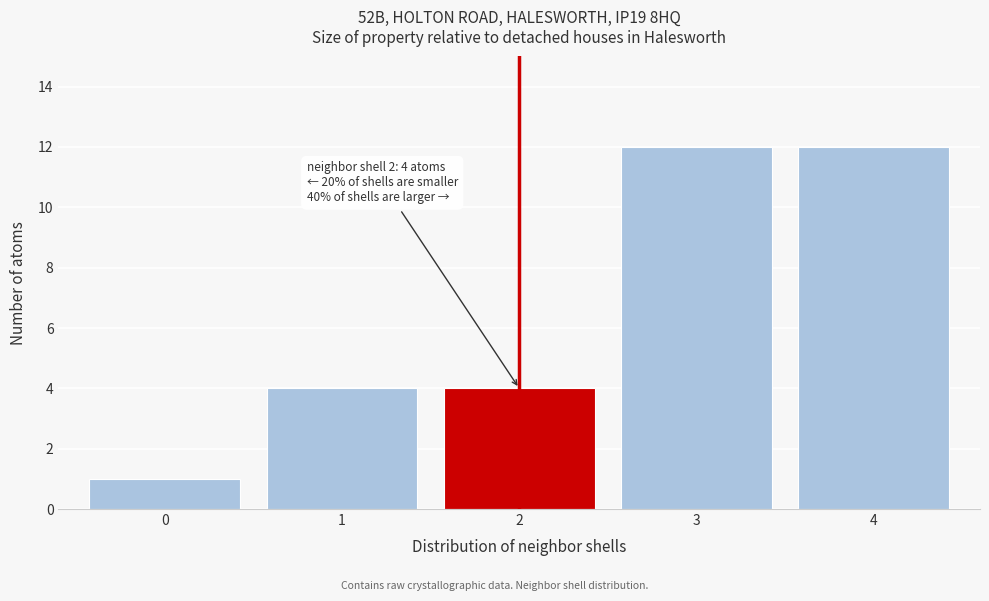

Reading left to right, transcribe all the data shown in this chart.

1	4	4	12	12